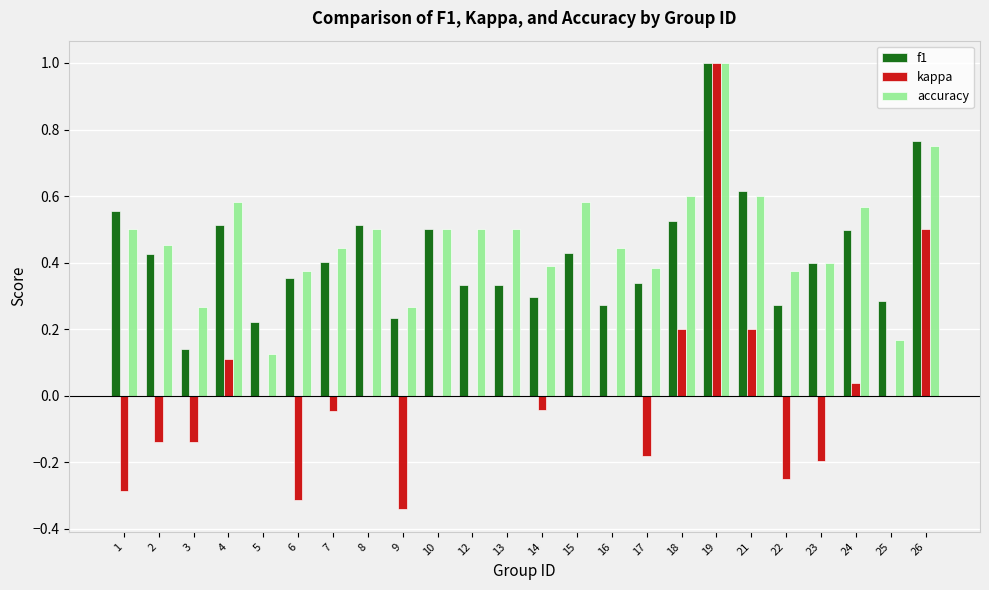

Are the bars horizontal?

No